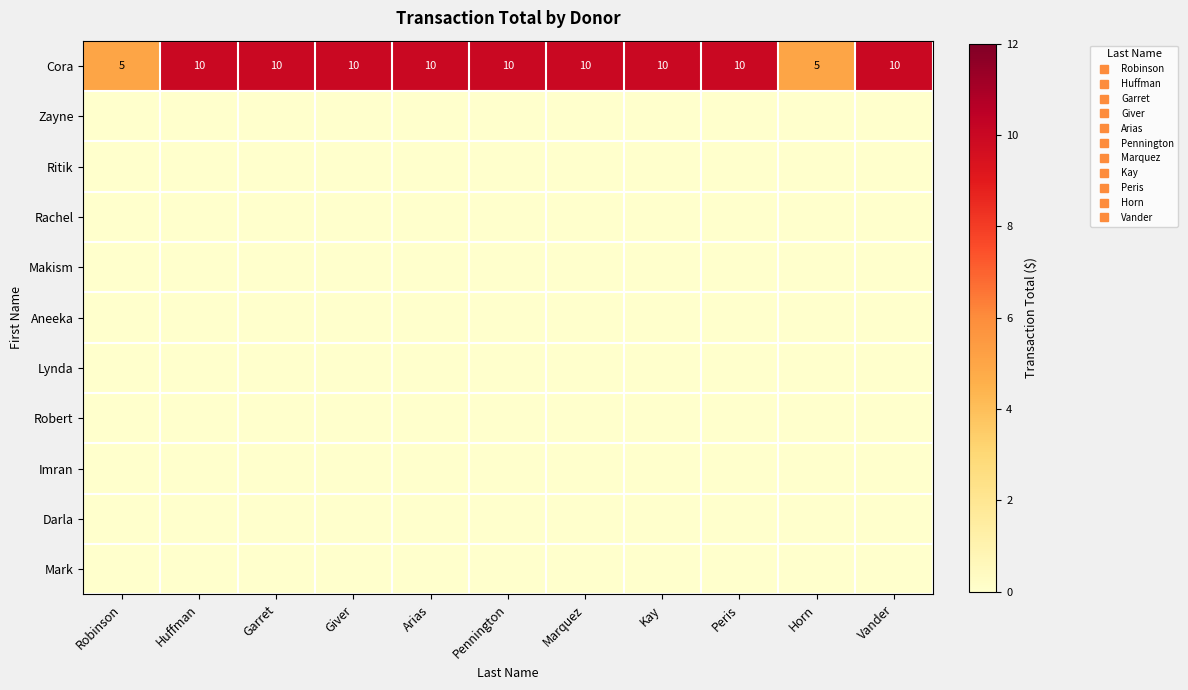

Rank the series at Horn from highest to lowest value.

Cora, Zayne, Ritik, Rachel, Makism, Aneeka, Lynda, Robert, Imran, Darla, Mark